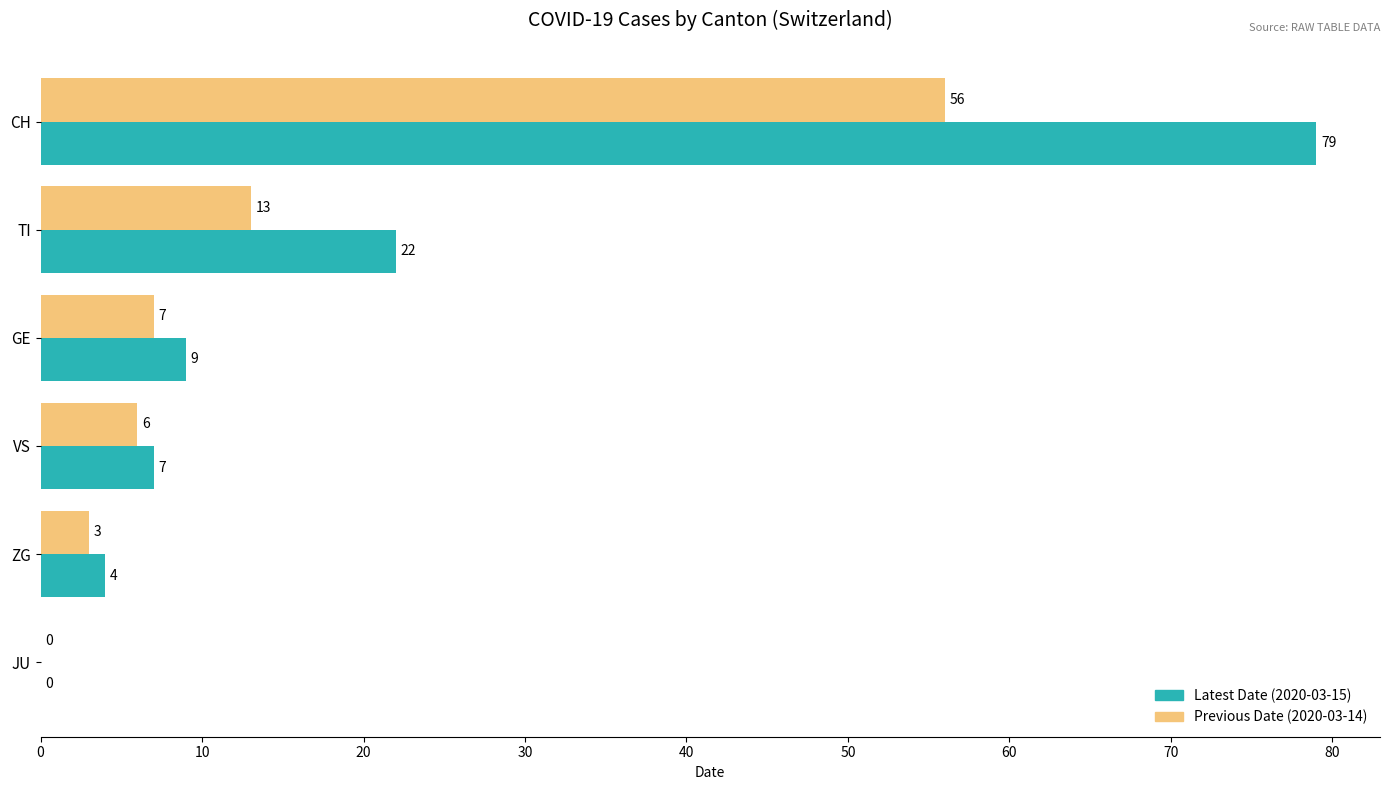

At which category is the sum across all series the highest?

CH